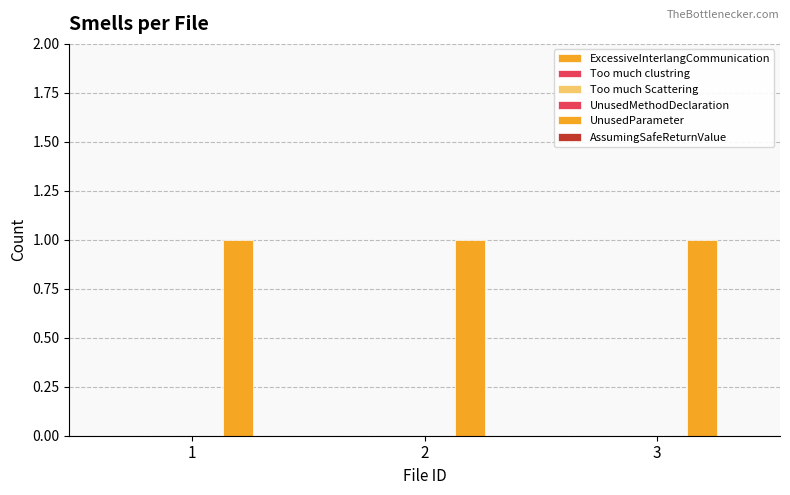

Between 1 and 3, which series saw the biggest shift?

ExcessiveInterlangCommunication